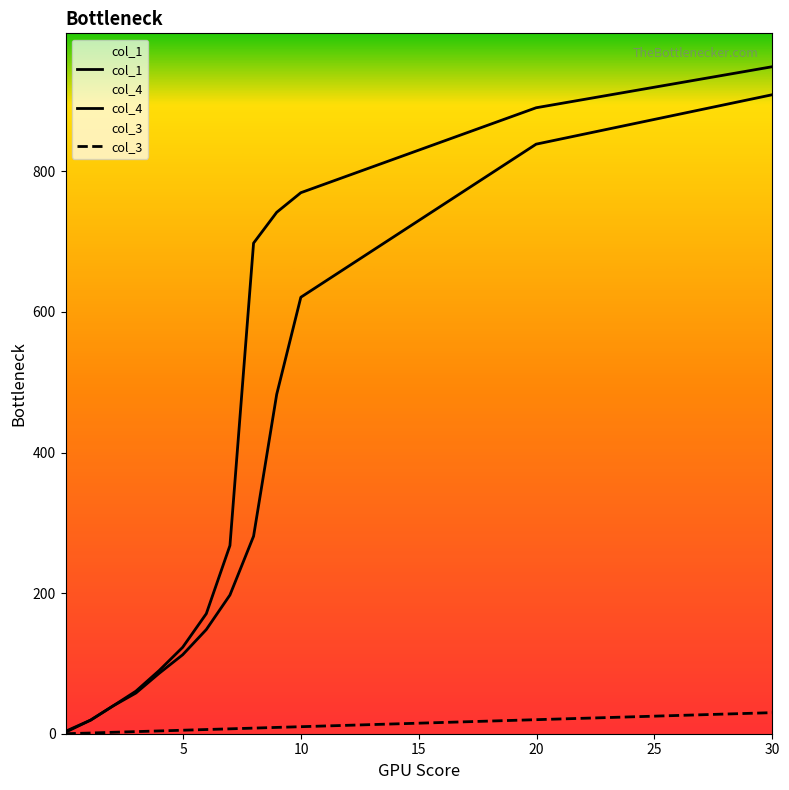

True or false: col_3 and col_1 intersect in this chart.

False